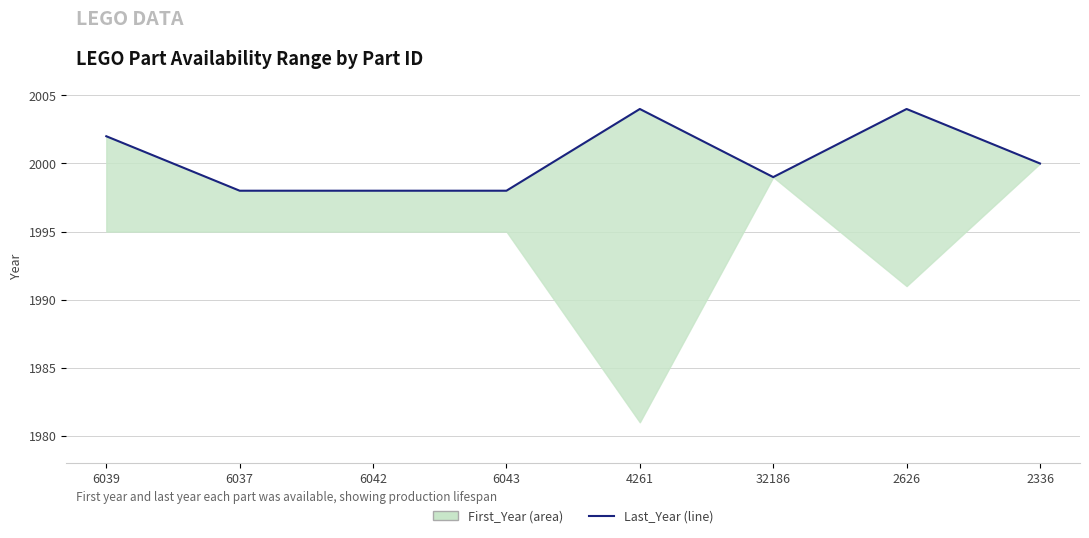

What is the label of the 2nd point from the right?

2626